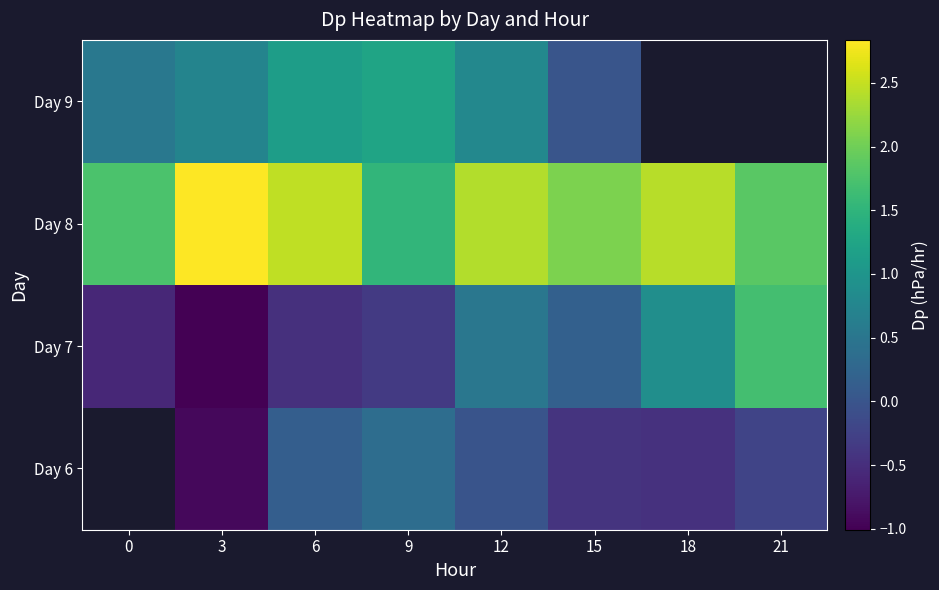

How many categories are shown in the chart?

8